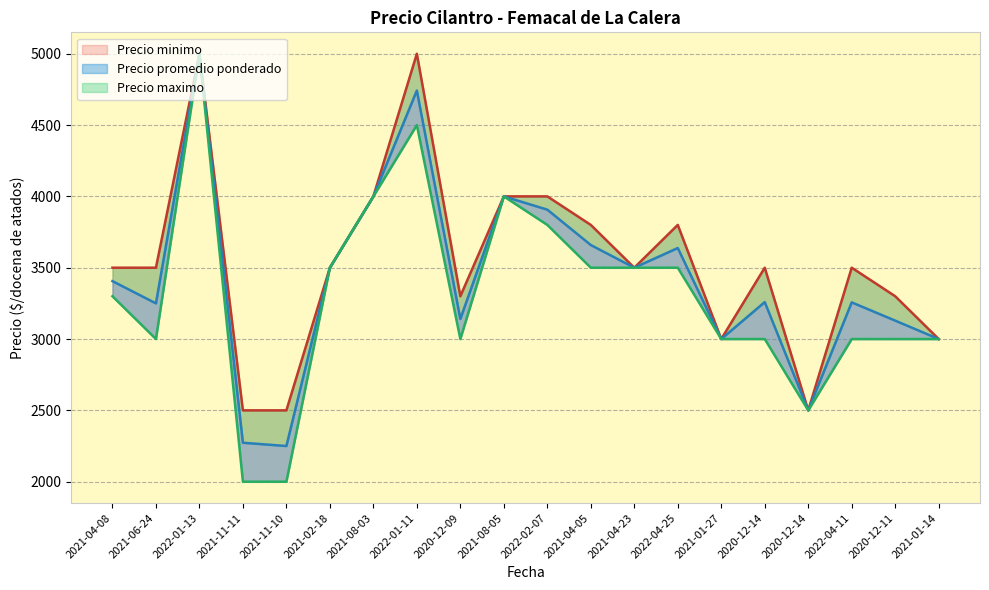

At which label does Precio maximo first exceed 3500?

2022-01-13